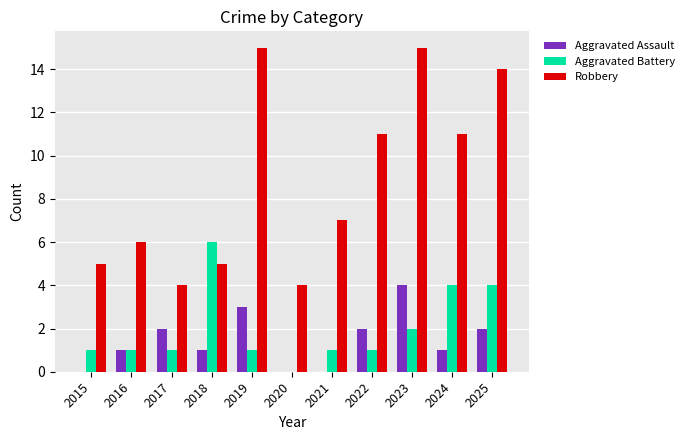

What is the approximate value of Aggravated Assault at 2017?

2